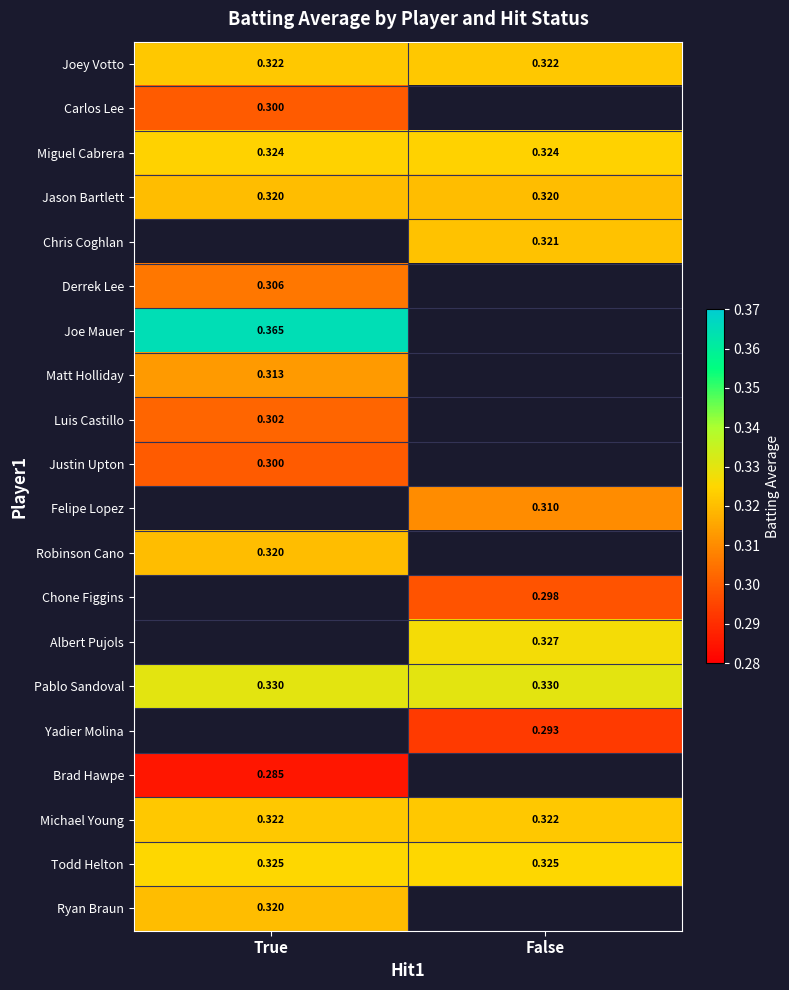

At how many categories does at least one series exceed 0?

2